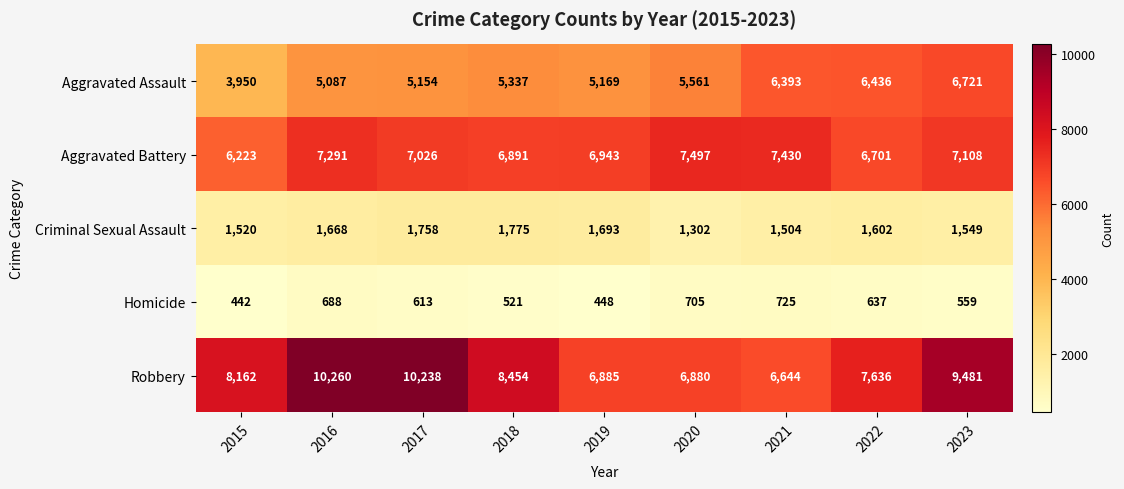

At which category does the chart reach its minimum across all series?

2015